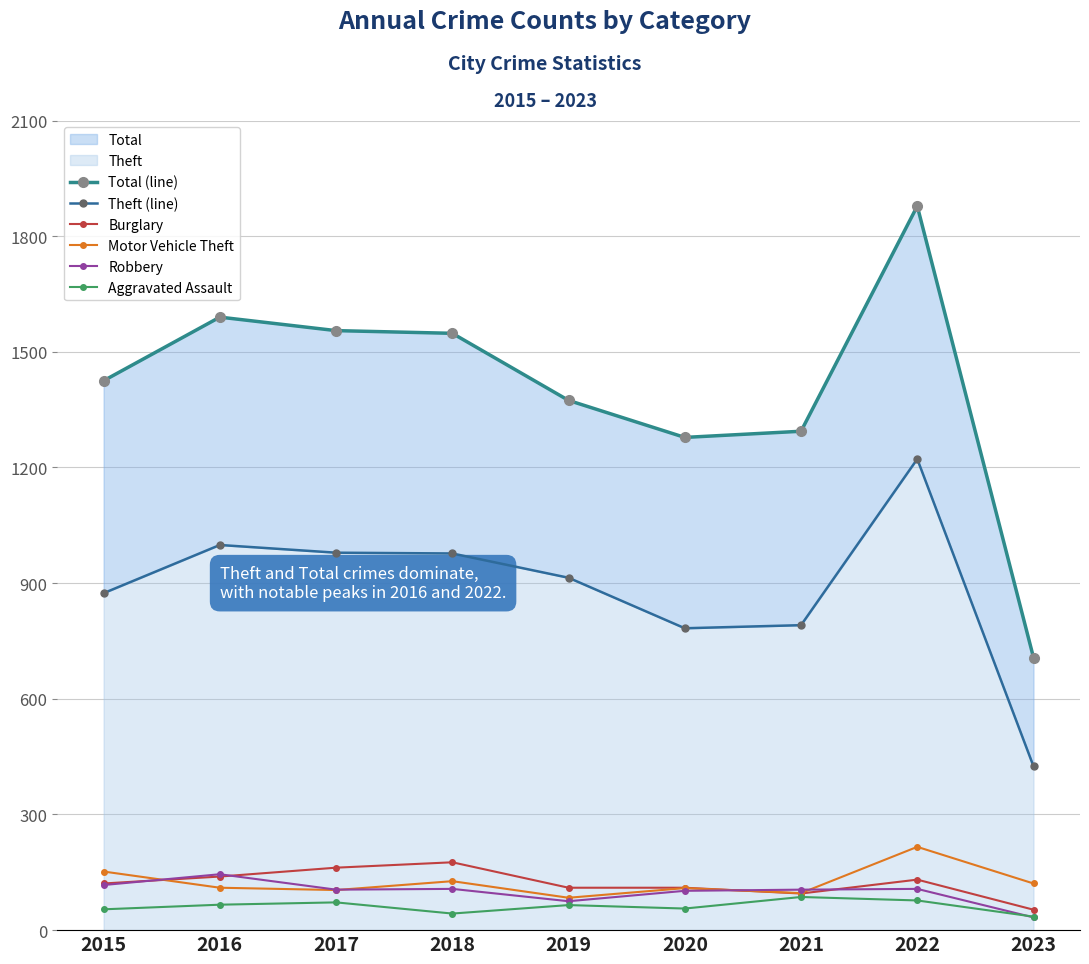

At which label does Robbery first exceed 105?

2015